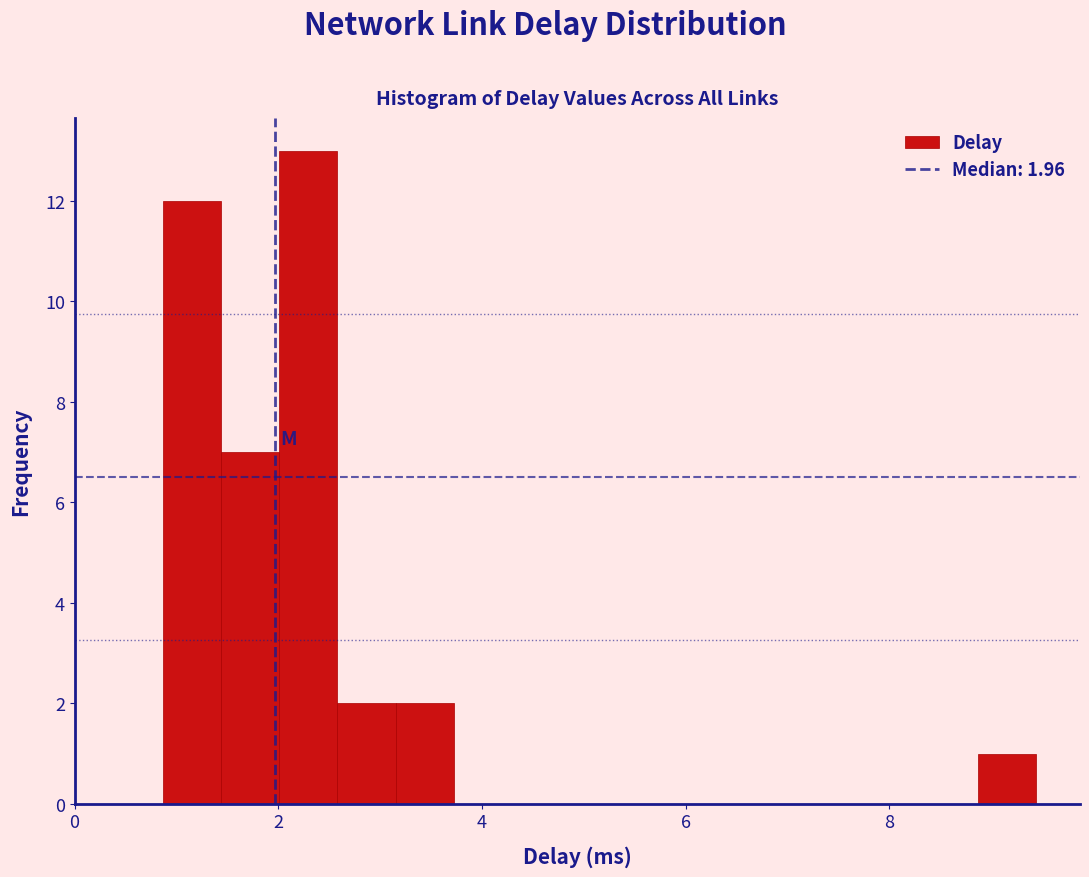

Around what value on the x-axis is the tallest bar? Give the approximate position of its centre, as read against the axis.

2.2